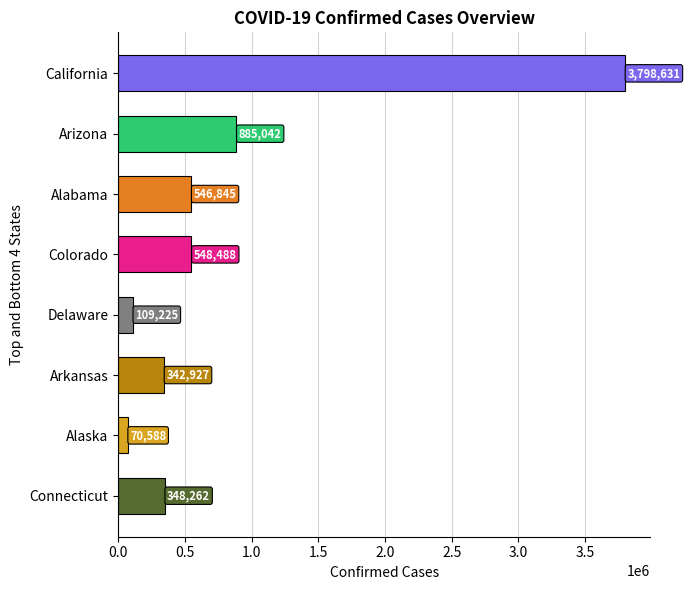

How many bars are there in total?

8